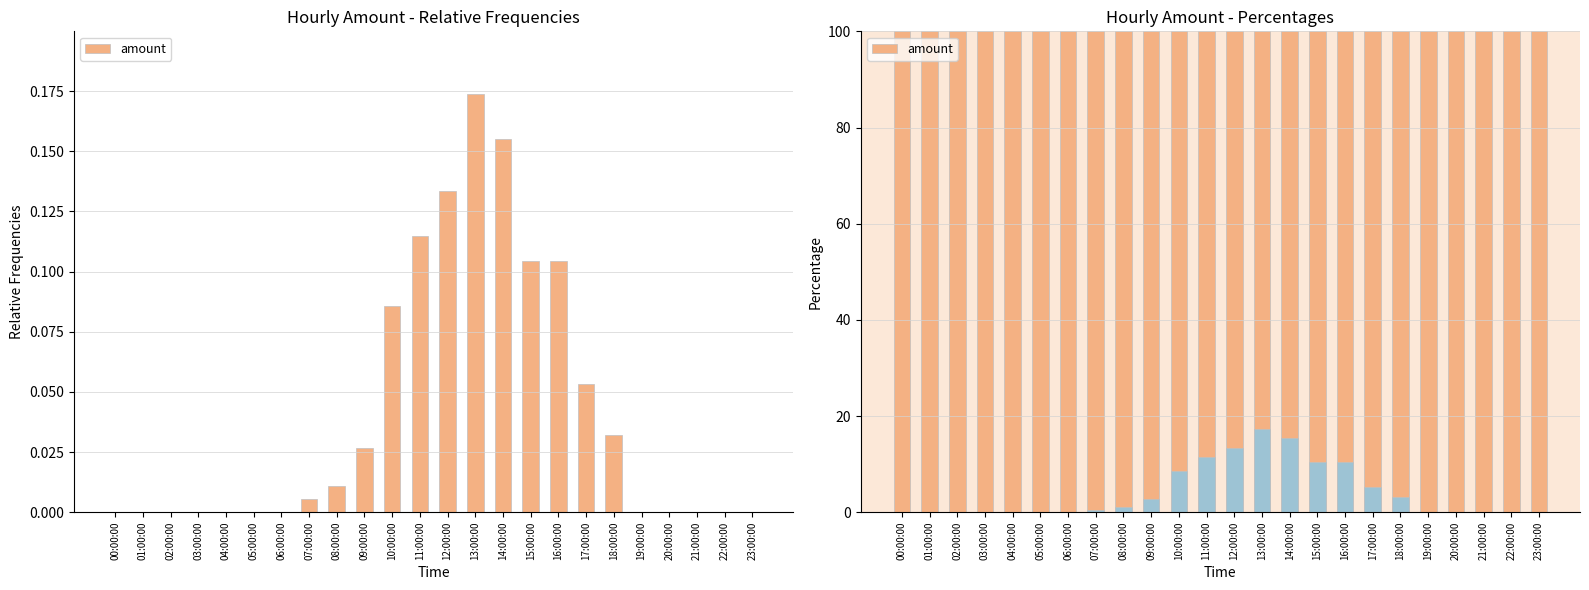

Reading right to left, extract all data points from this chart.

0.0	0.0	0.0	0.0	0.0	0.0	0.1	0.1	0.1	0.2	0.2	0.1	0.1	0.1	0.0	0.0	0.0	0.0	0.0	0.0	0.0	0.0	0.0	0.0